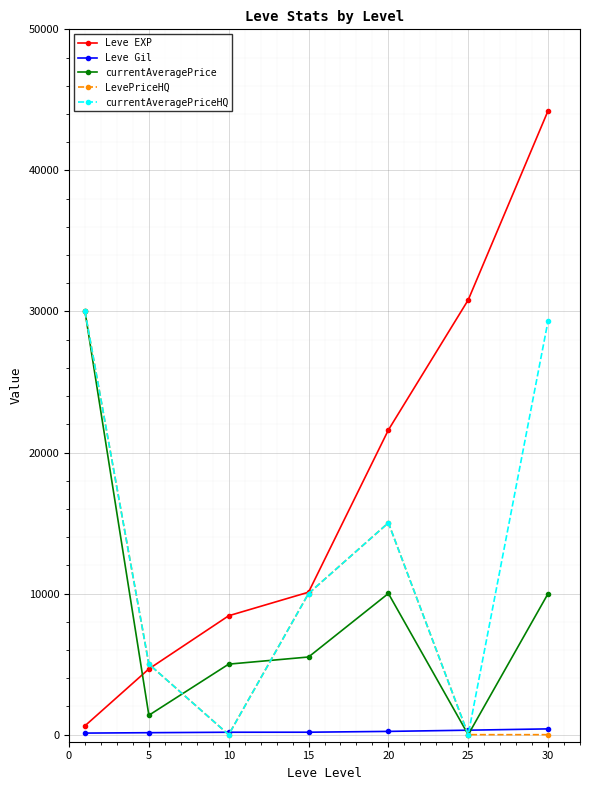

Which series ends up on top after the final intersection of Leve Gil and LevePriceHQ?

Leve Gil